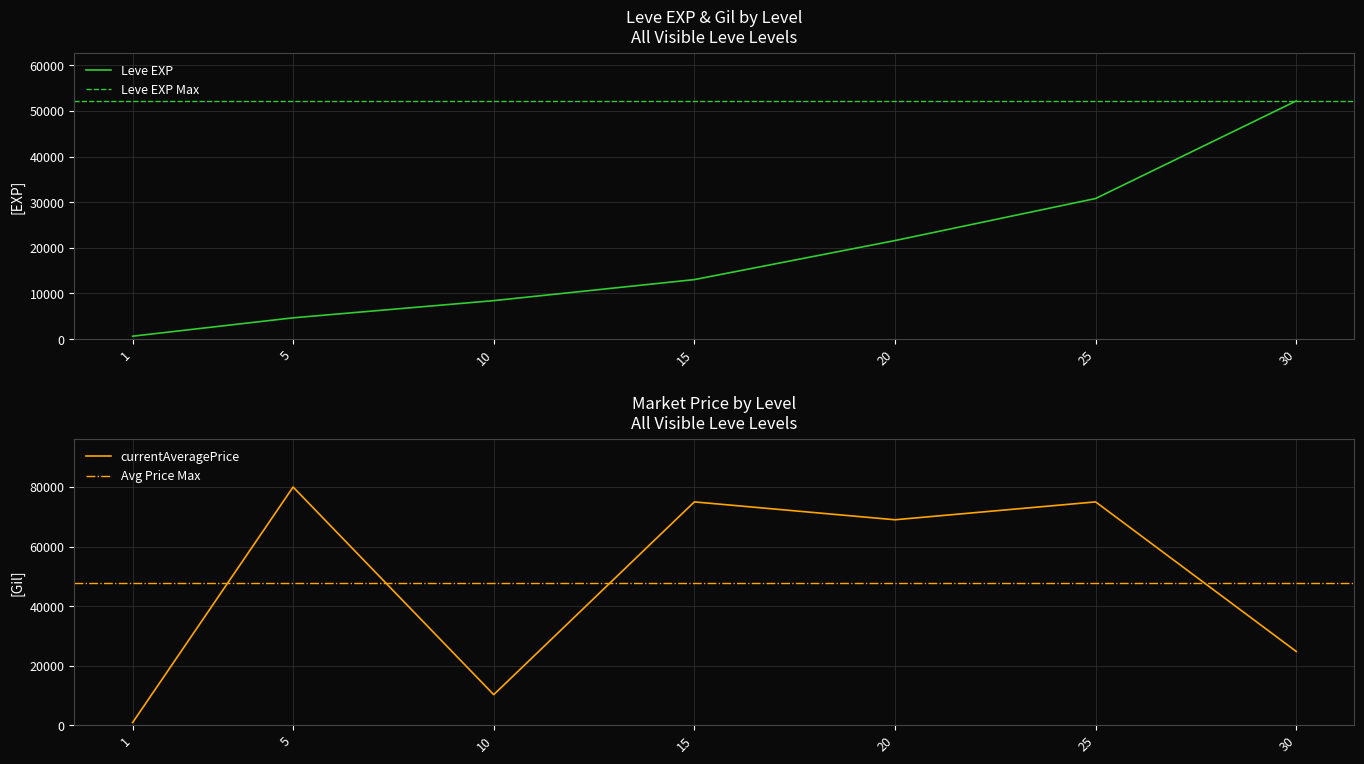

List the labels in order of Leve EXP value, smallest first.

1, 5, 10, 15, 20, 25, 30